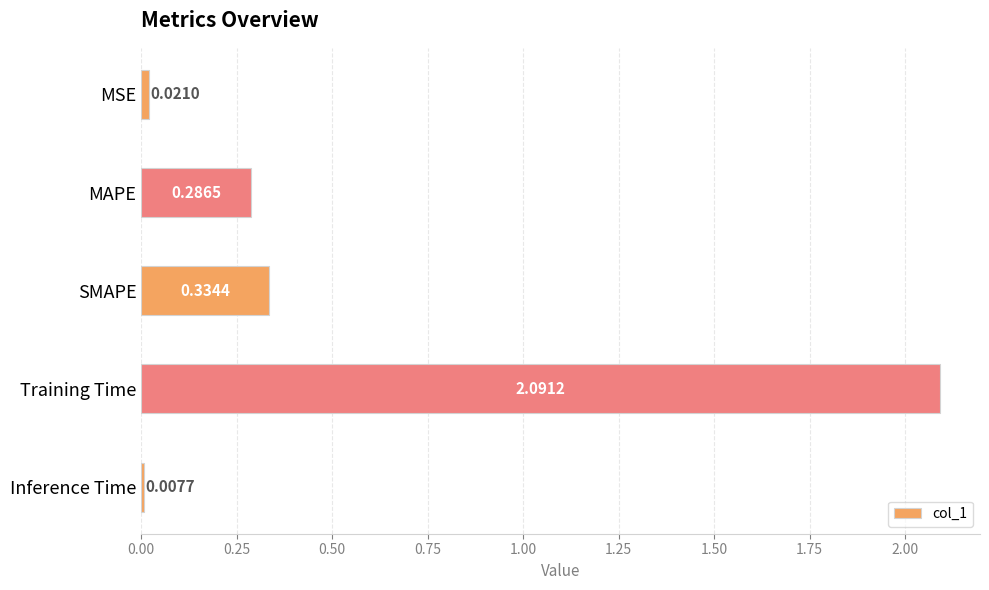

Does the chart contain stacked bars?

No